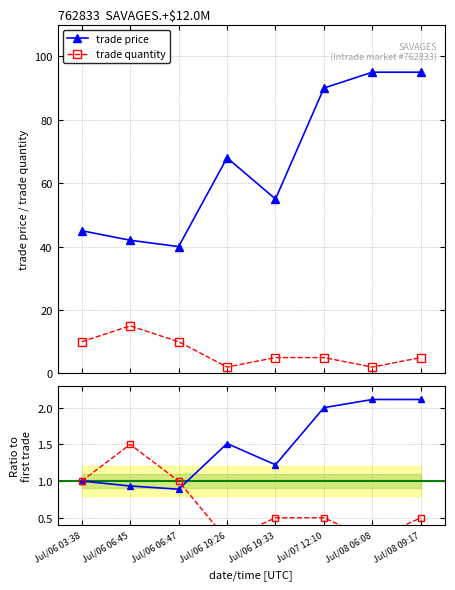

At which category does price ratio reach its first local peak?

Jul/06 19:26